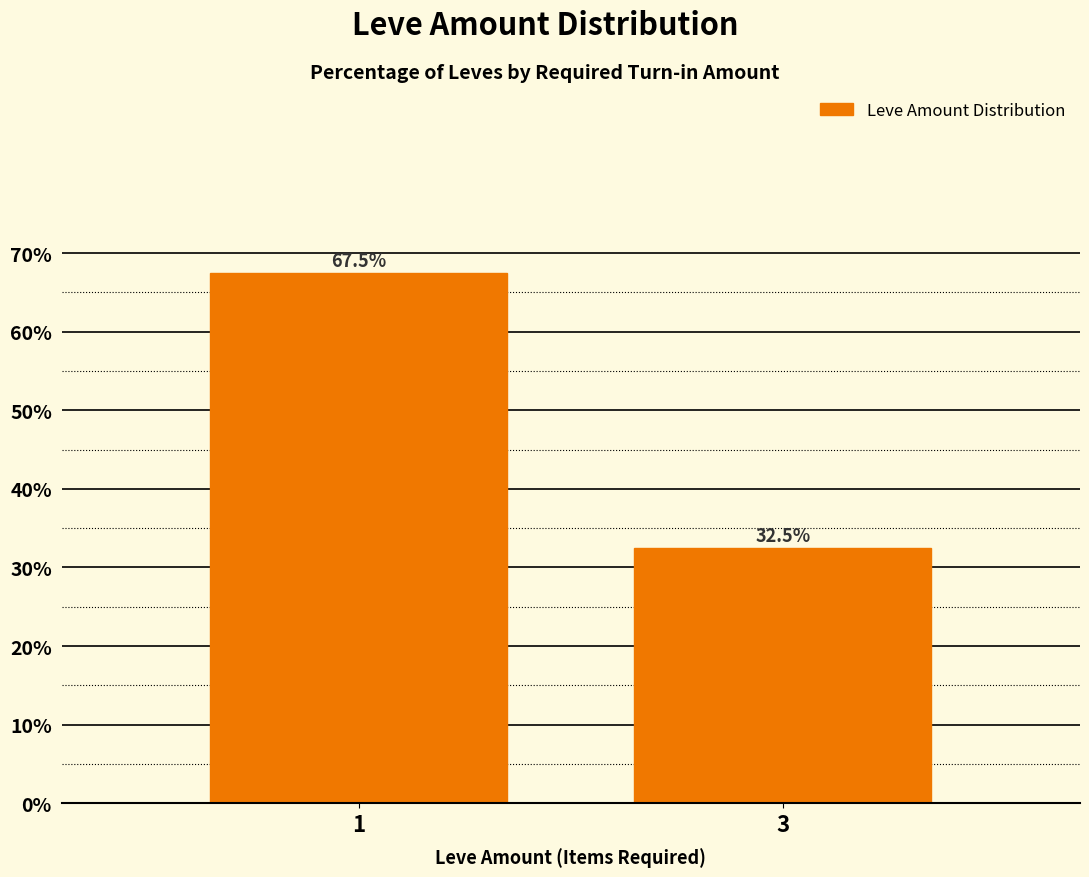

What is the change in value from 1 to 3?

-35.0